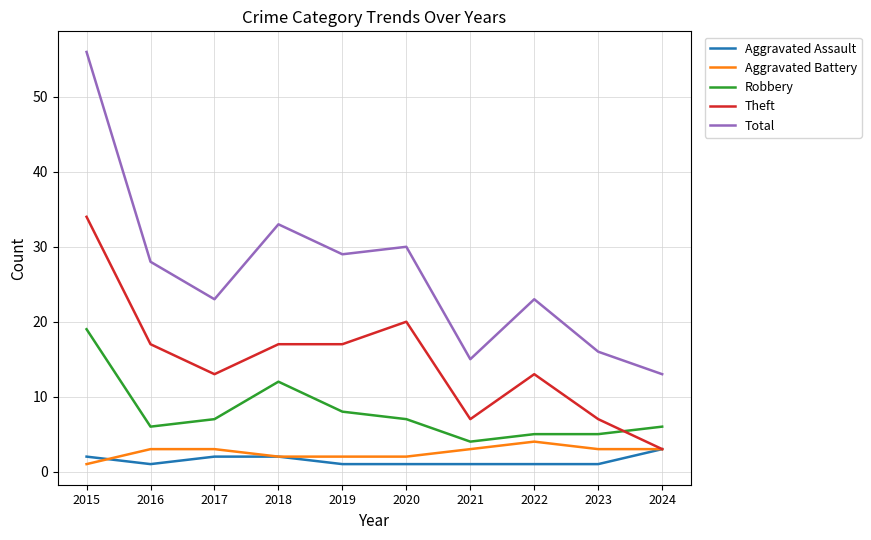

Which series has the largest total across all categories?

Total